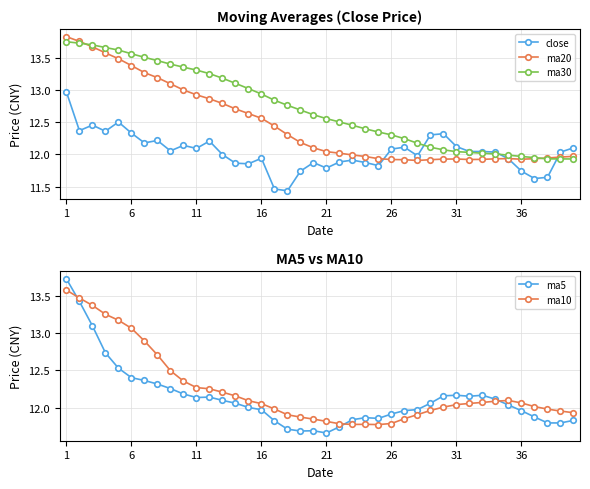

How many lines are shown in the chart?

5